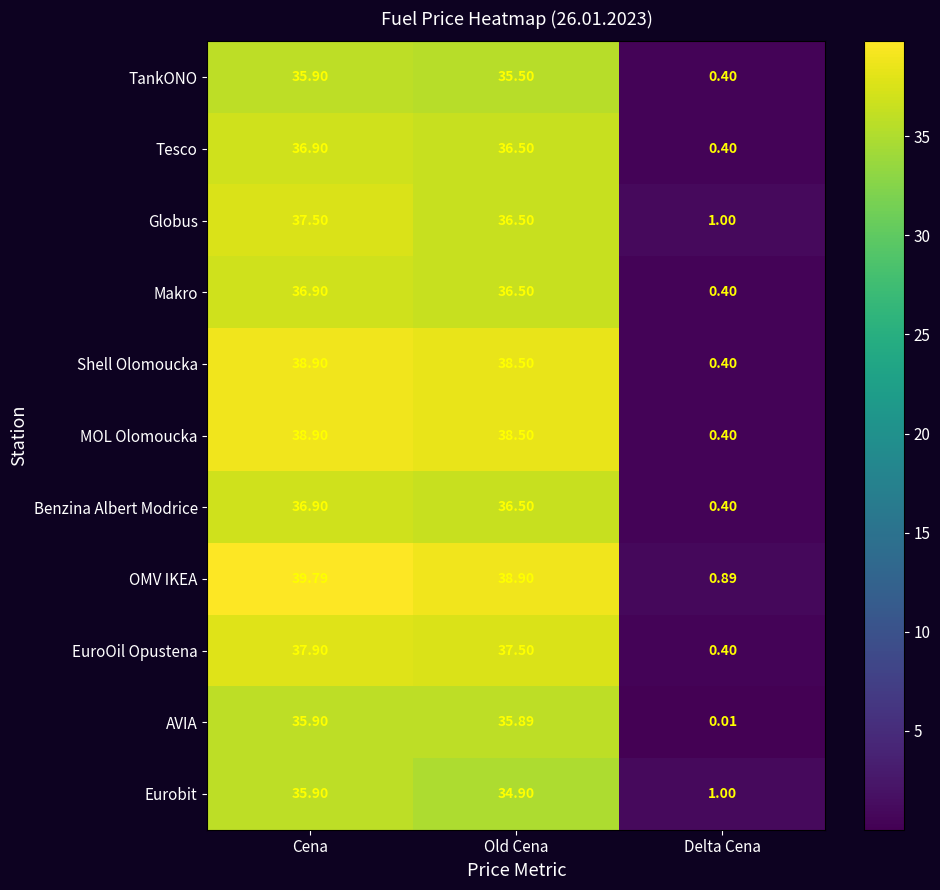

At which label is AVIA closest to 17?

Delta Cena